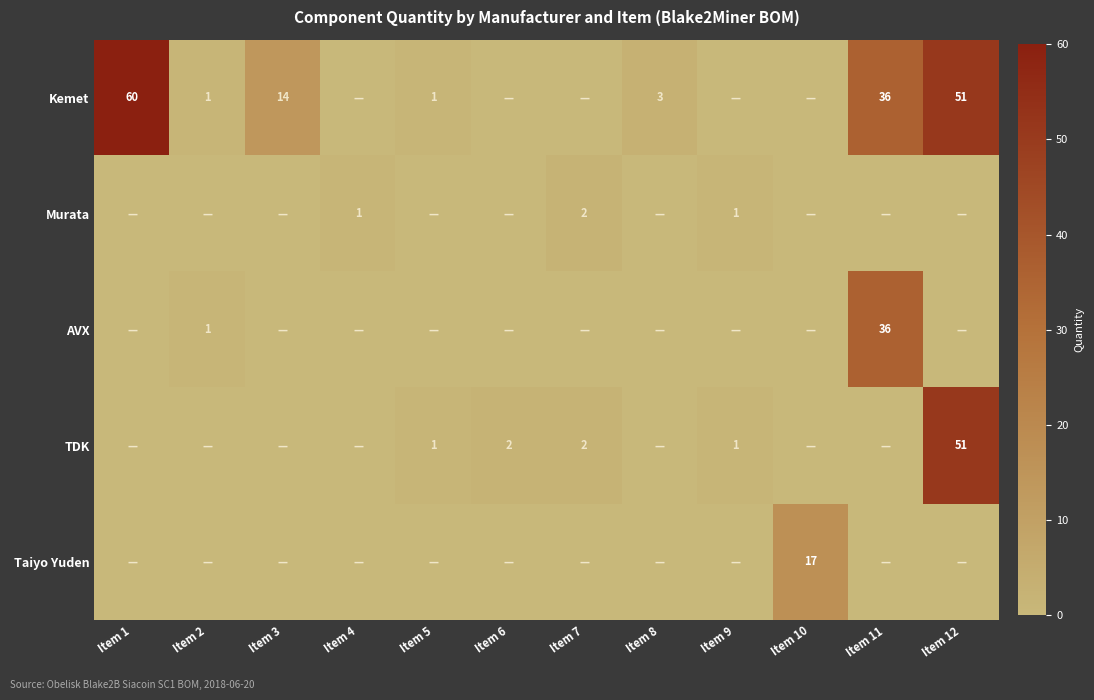

What is the sum of the Kemet values at Item 12 and Item 11?

87